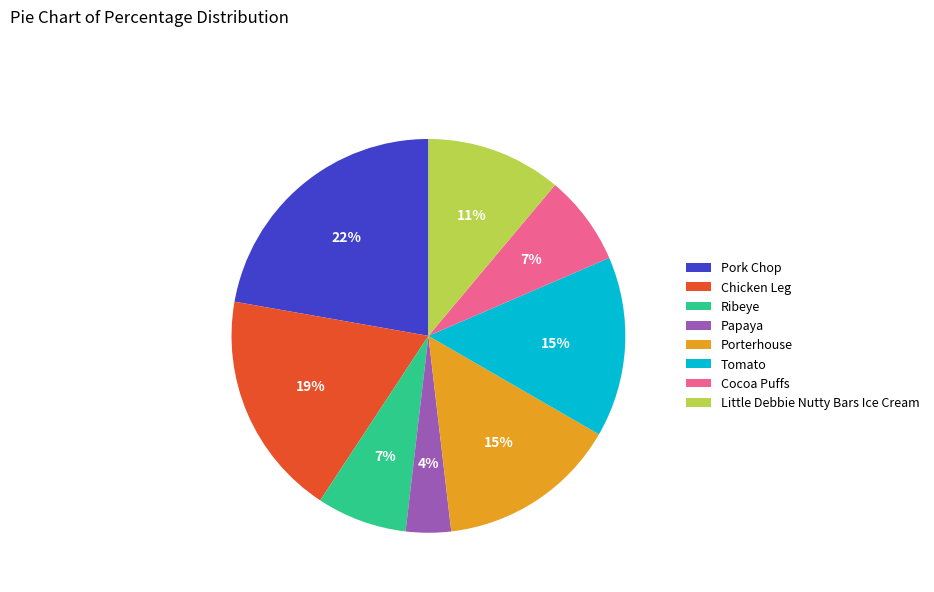

How many slices are in this pie chart?

8